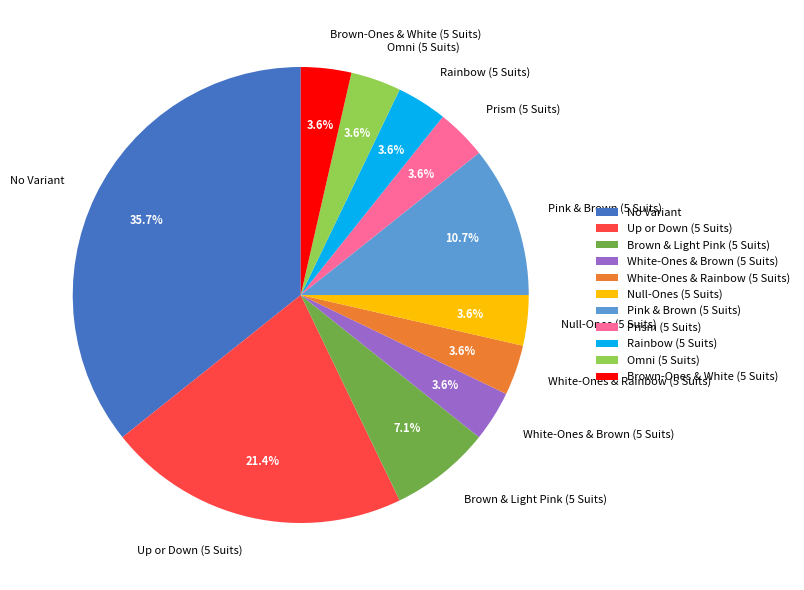

Between Brown-Ones & White (5 Suits) and No Variant, which is larger?

No Variant